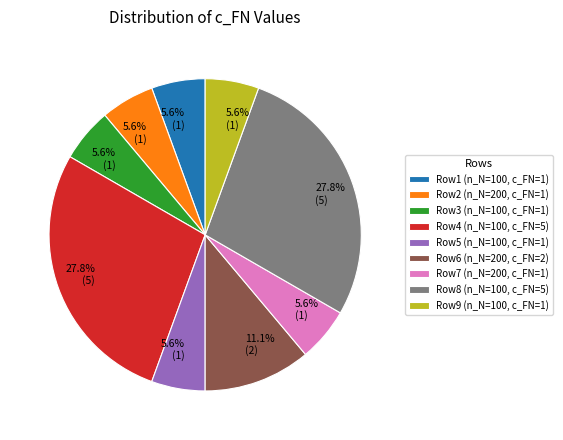

How many segments does this pie chart have?

9